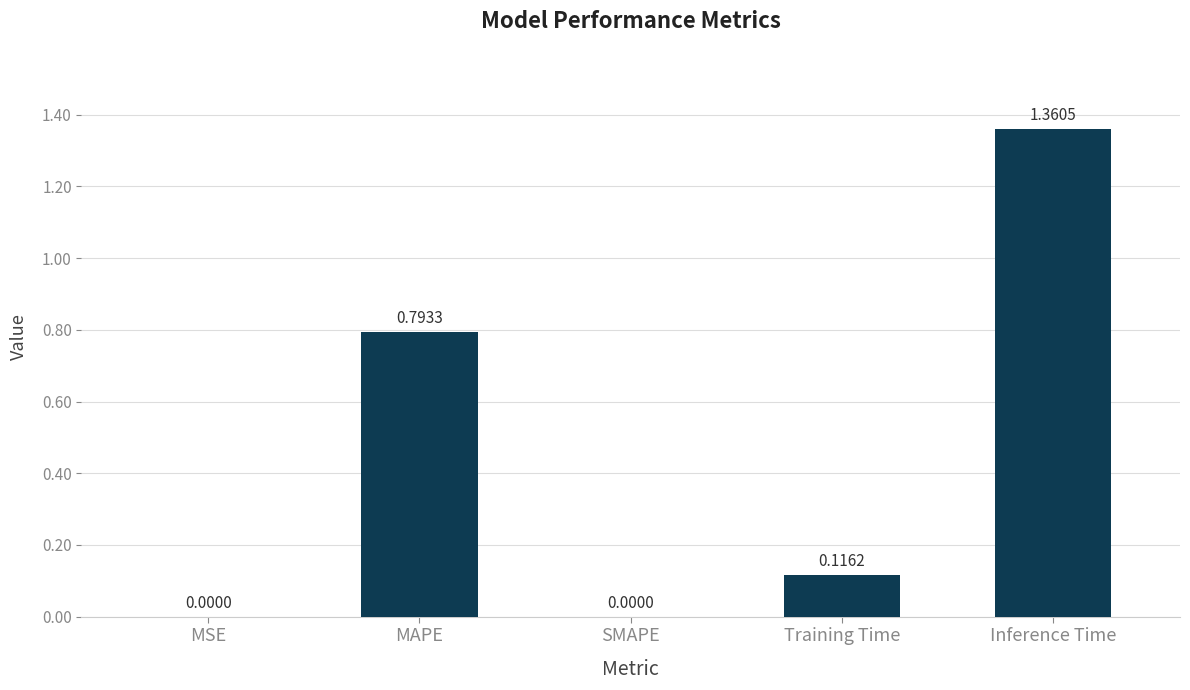

What is the sum of the values at Inference Time and Training Time?

1.5